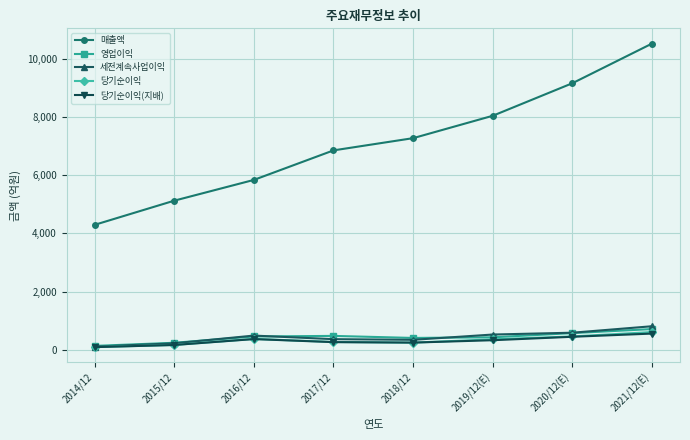

What is the average value of the 매출액 series?

7133